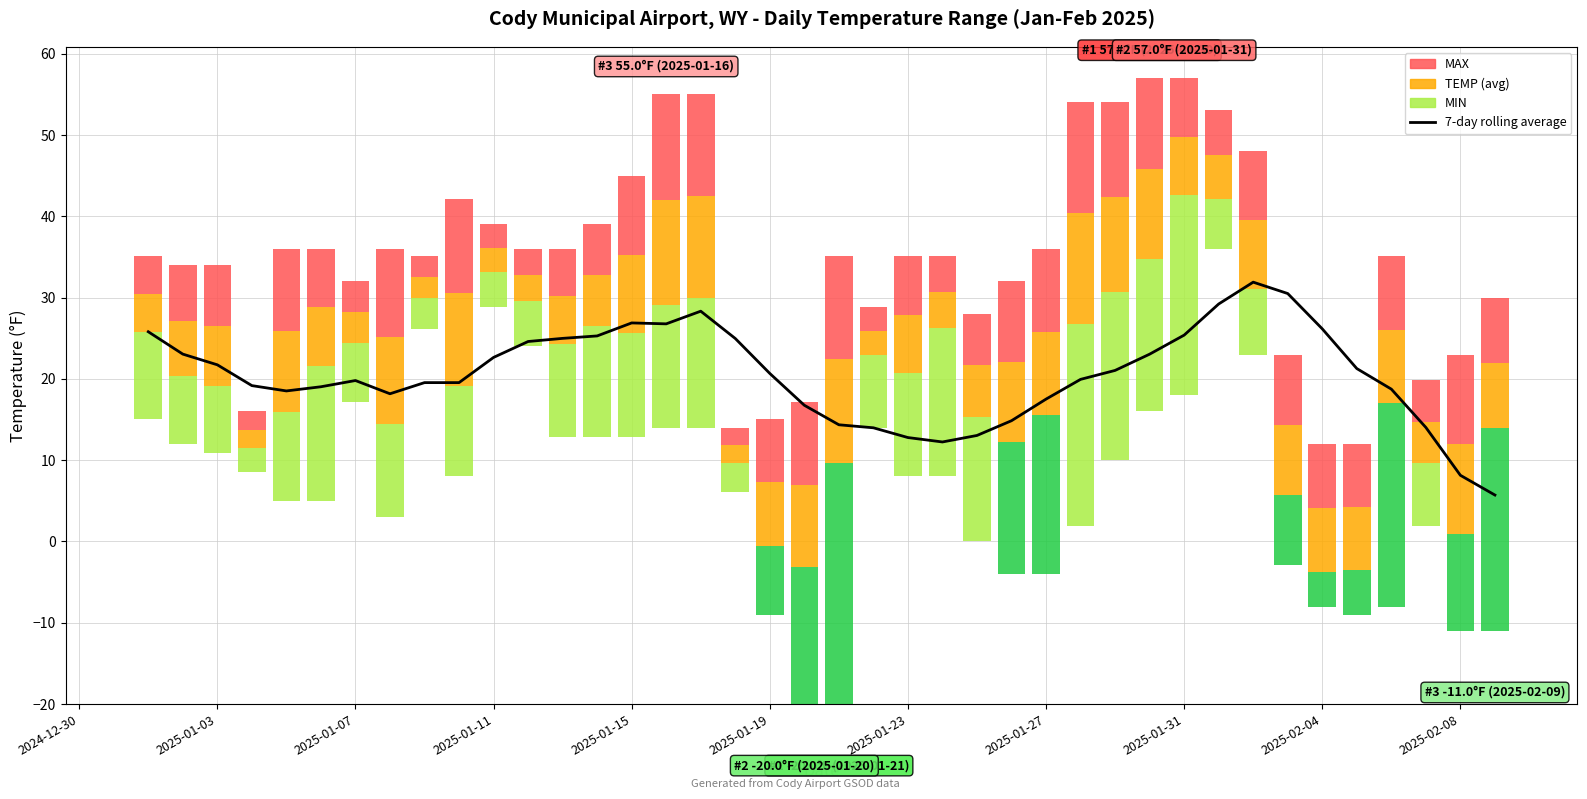

The chart shows a value of 5.7 at 2025-01-03. True or false?

False